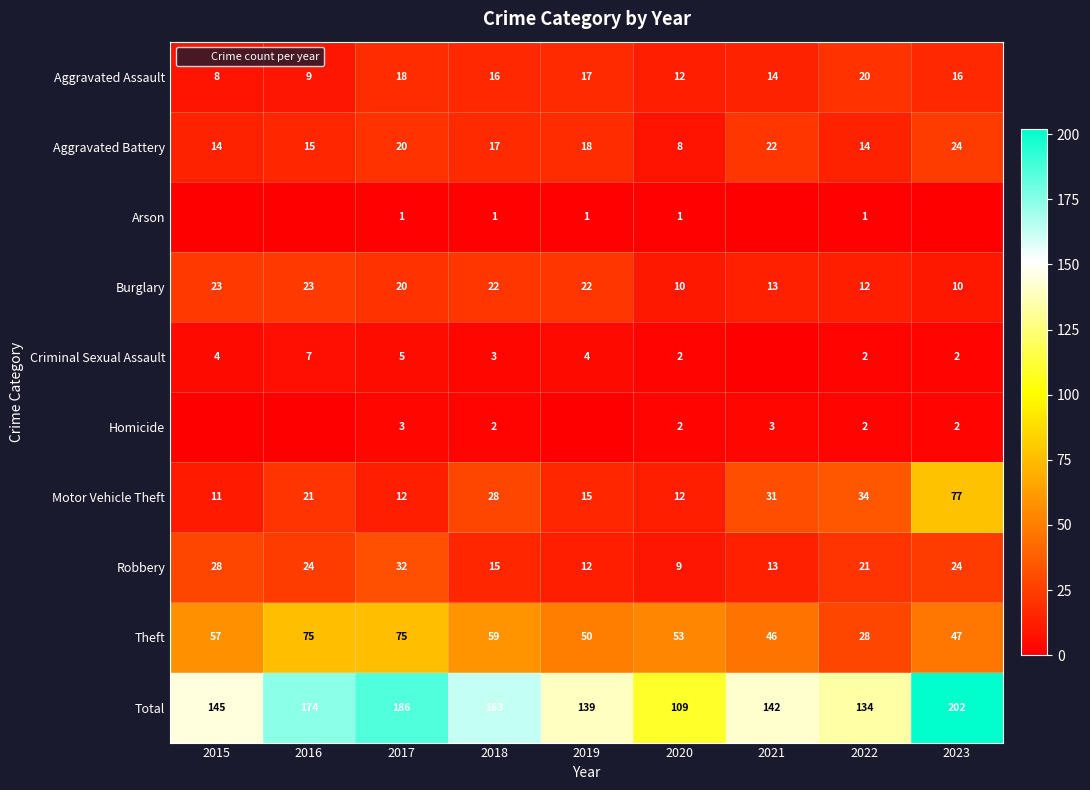

Which has a higher value, 2017 or 2022?

2022